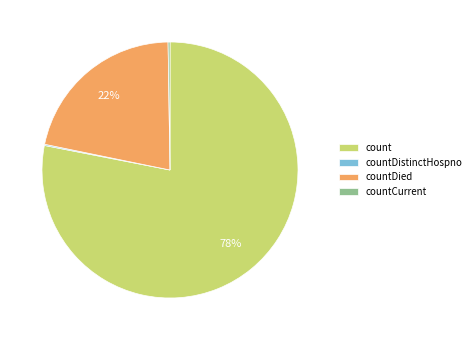

Does count represent more than half of the total?

Yes